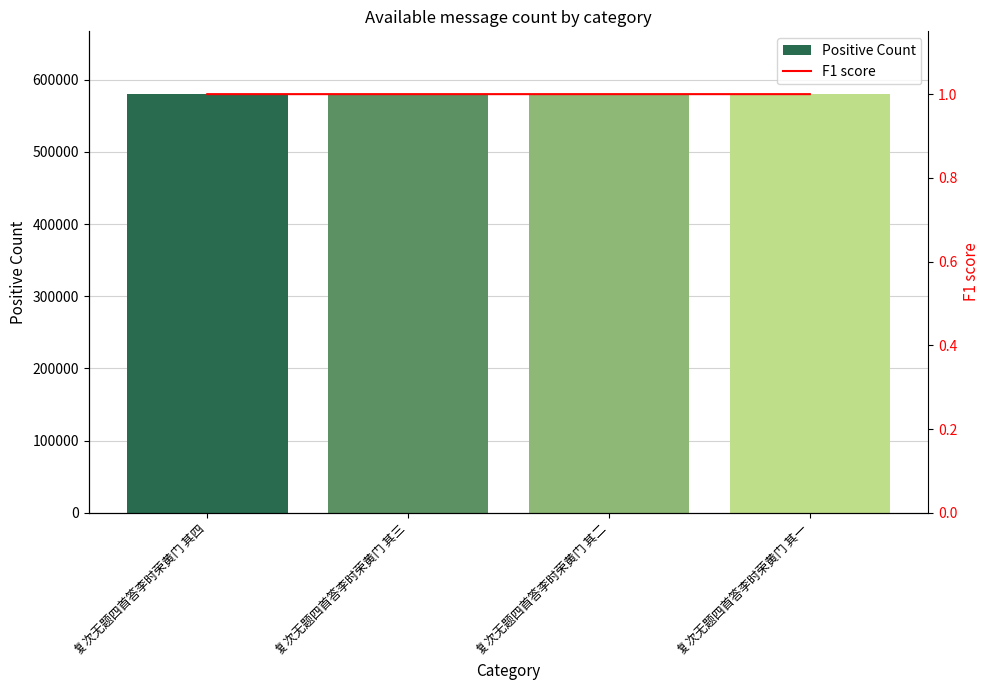

The value of Positive Count at 复次无题四首答李时荣黄门 其一 is 131424.3. True or false?

False